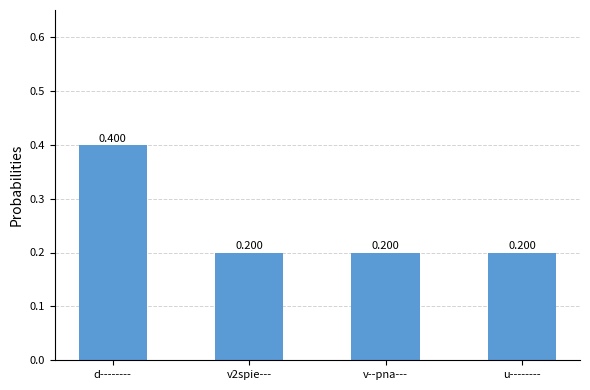

The value at d-------- is 0.2. True or false?

False